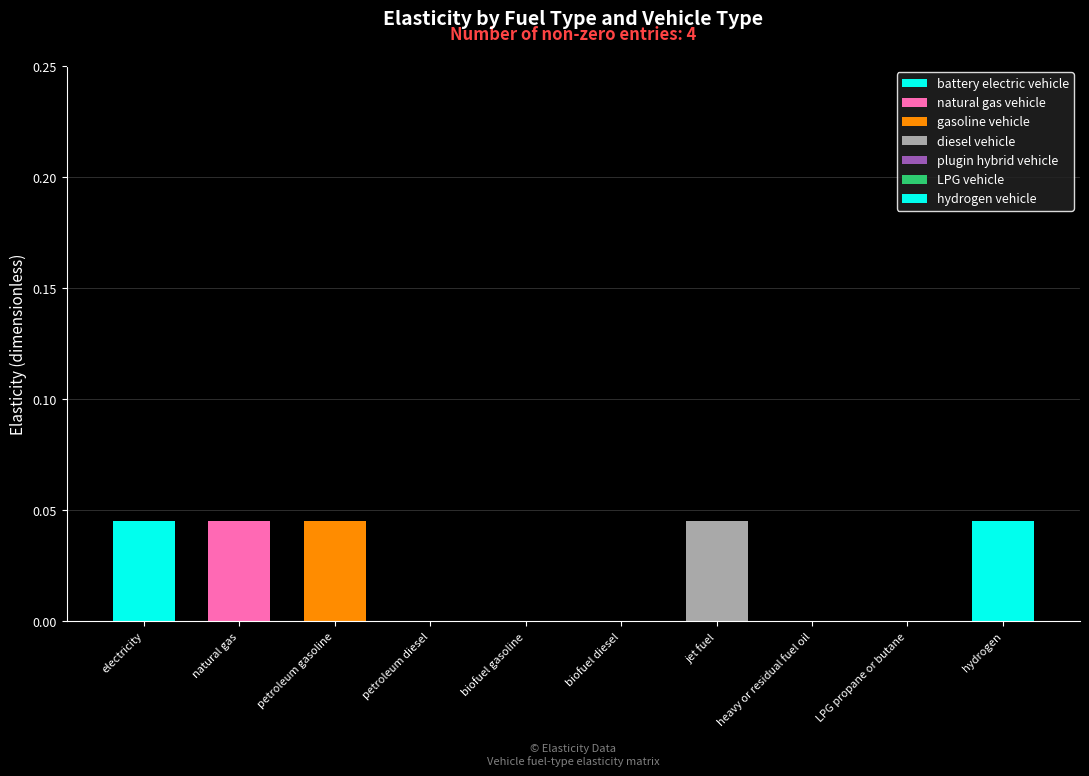

Are the bars grouped side by side (vs. stacked)?

No